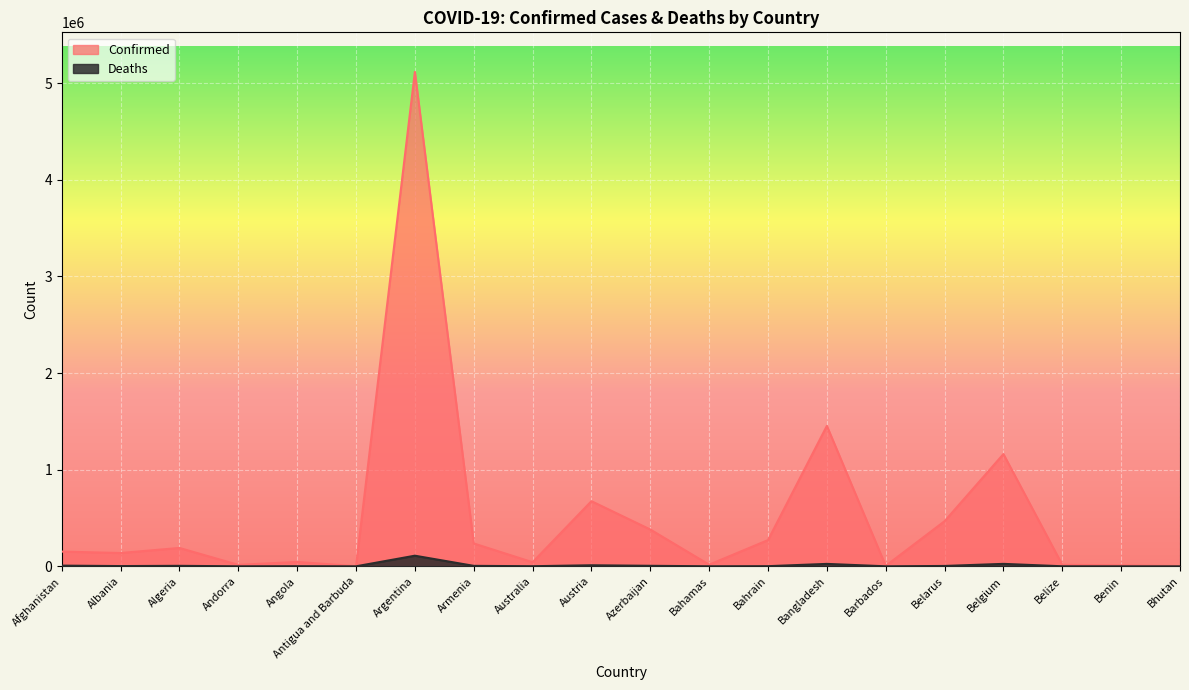

Rank the series by their maximum value, from lowest to highest.

Deaths, Confirmed